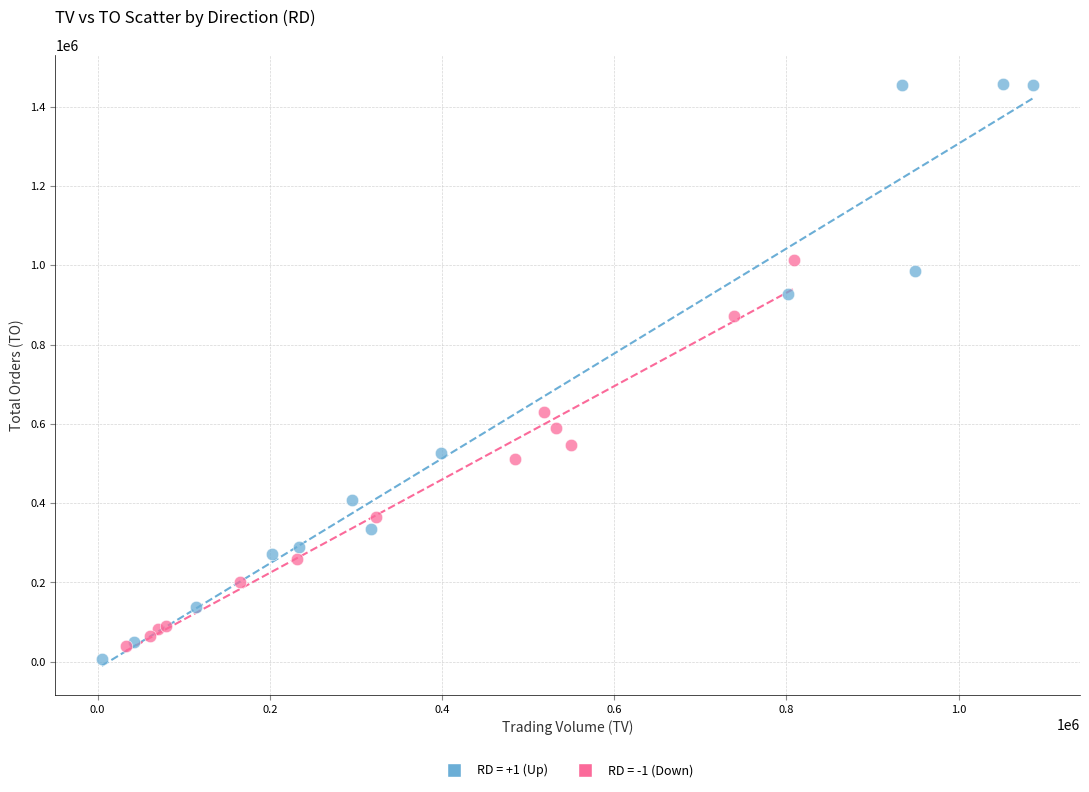

Which series has the widest spread of Y values?

RD = +1 (Up)